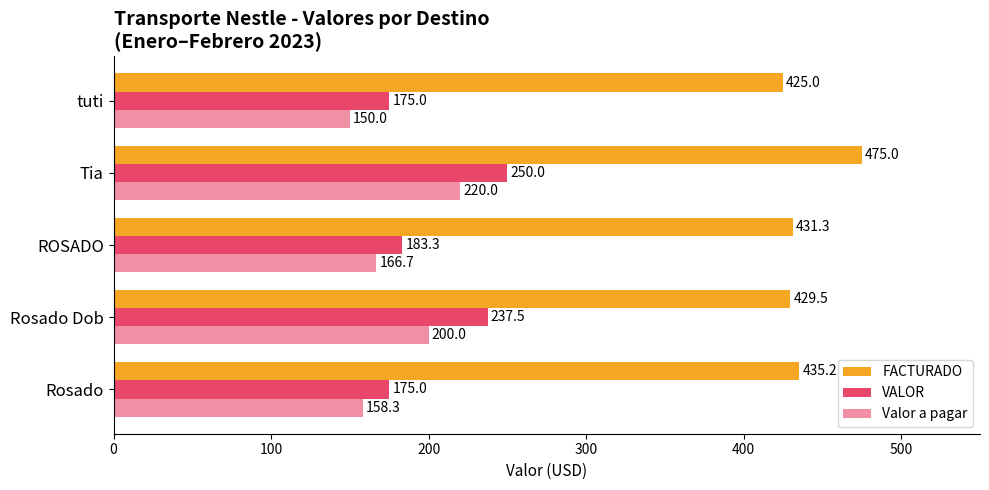

How many distinct data groups are displayed?

3